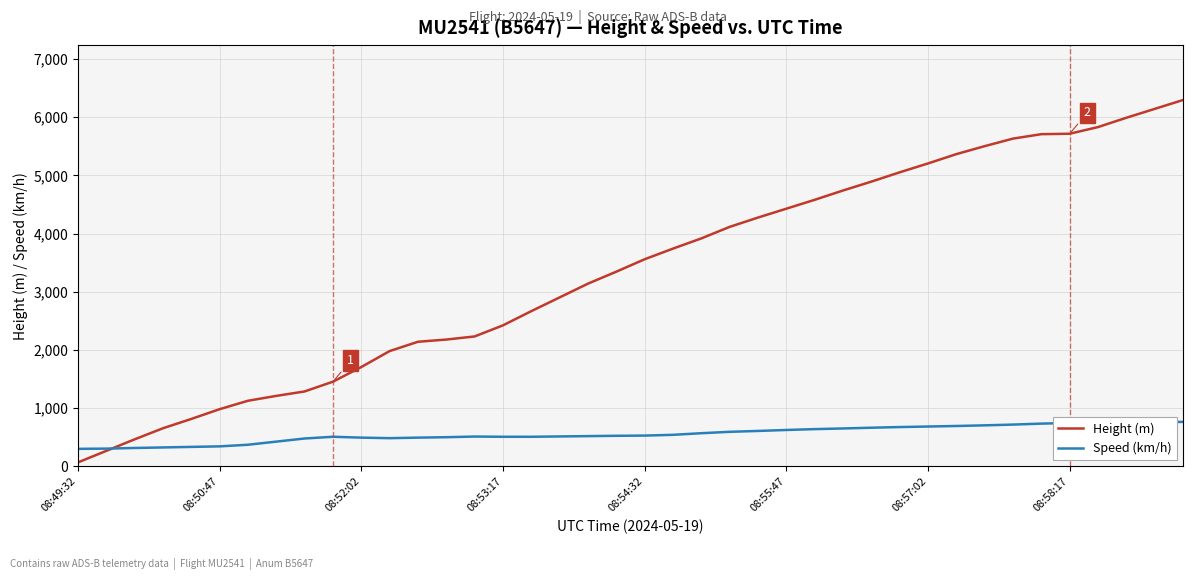

How many values in the Height (m) series are below 3558?

20